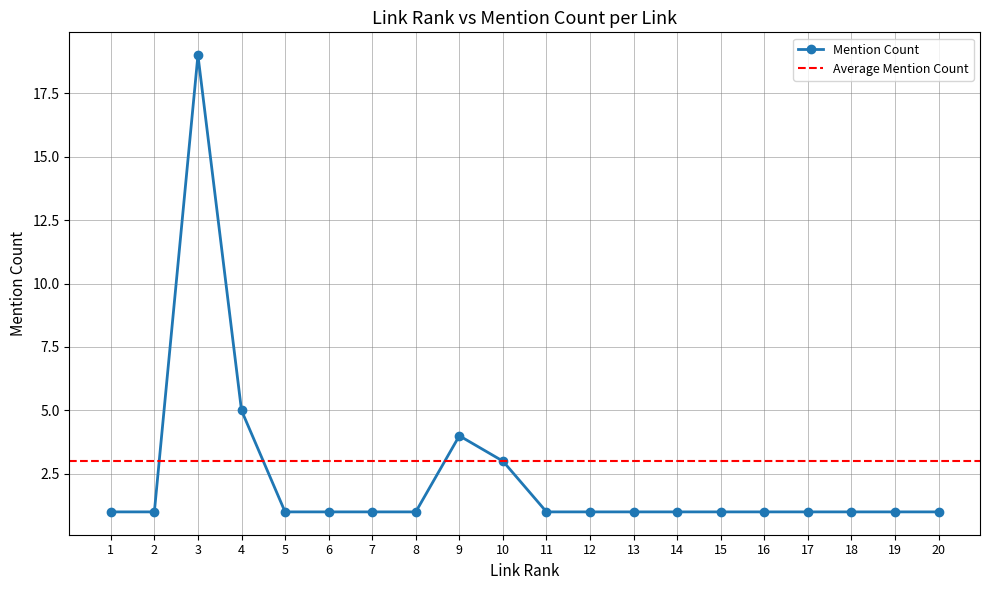

Between 4 and 17, which is larger?

4